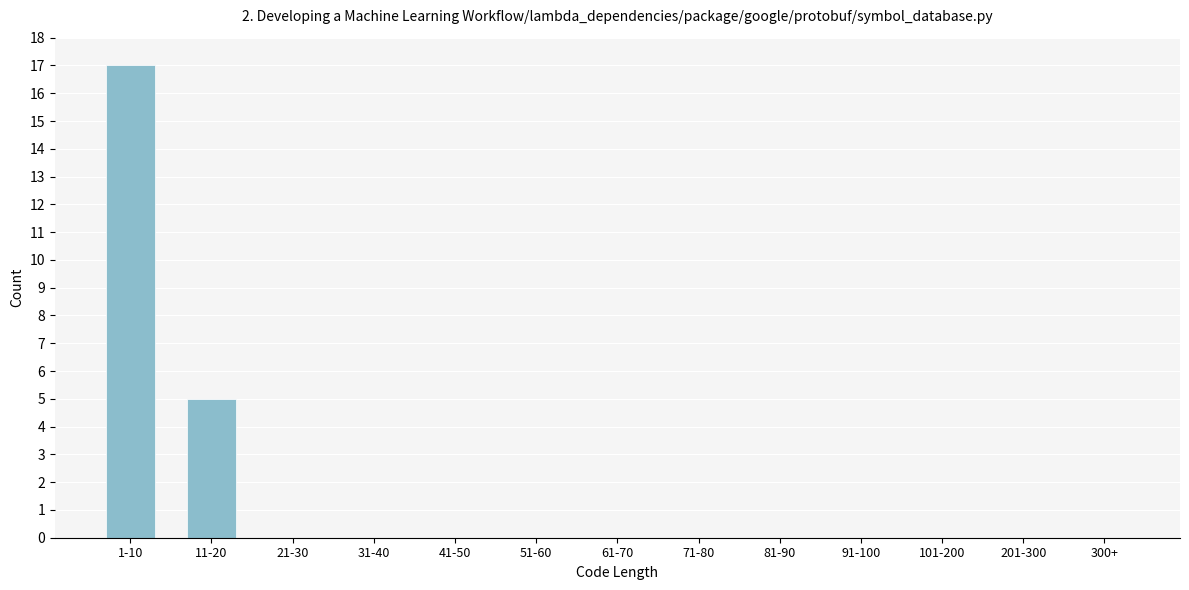

Reading left to right, transcribe all the data shown in this chart.

1-10=17	11-20=5	21-30=0	31-40=0	41-50=0	51-60=0	61-70=0	71-80=0	81-90=0	91-100=0	101-200=0	201-300=0	300+=0